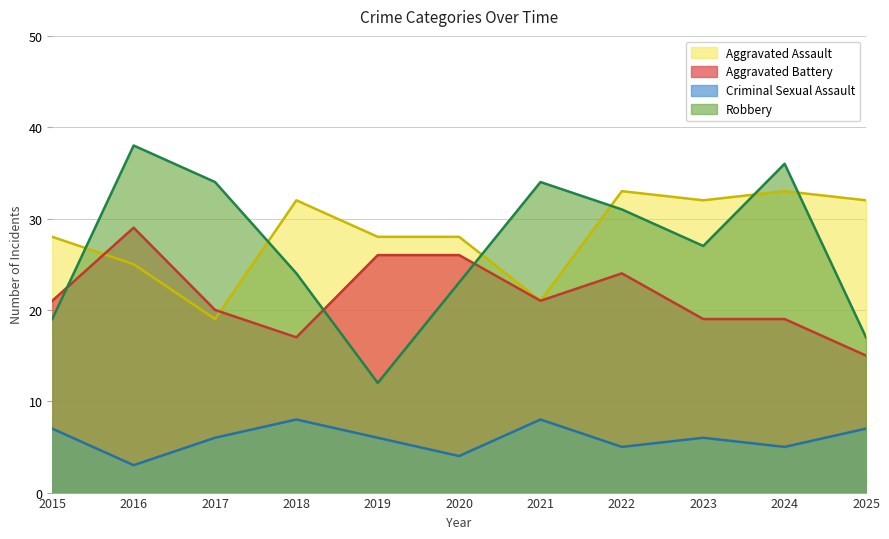

True or false: Robbery has more than 1 interior local peaks.

True